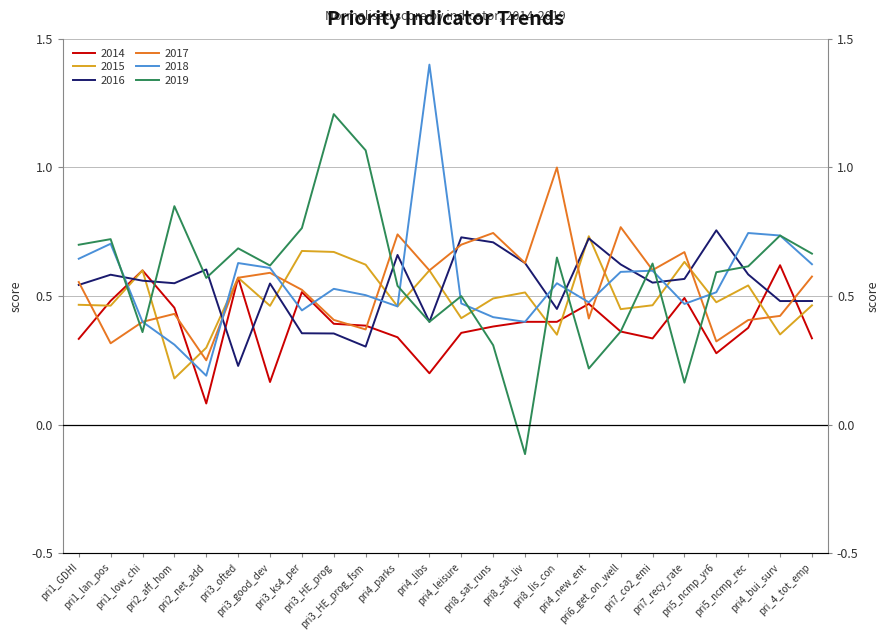

What is the difference between the highest and lowest values at pri3_ofted?

0.5